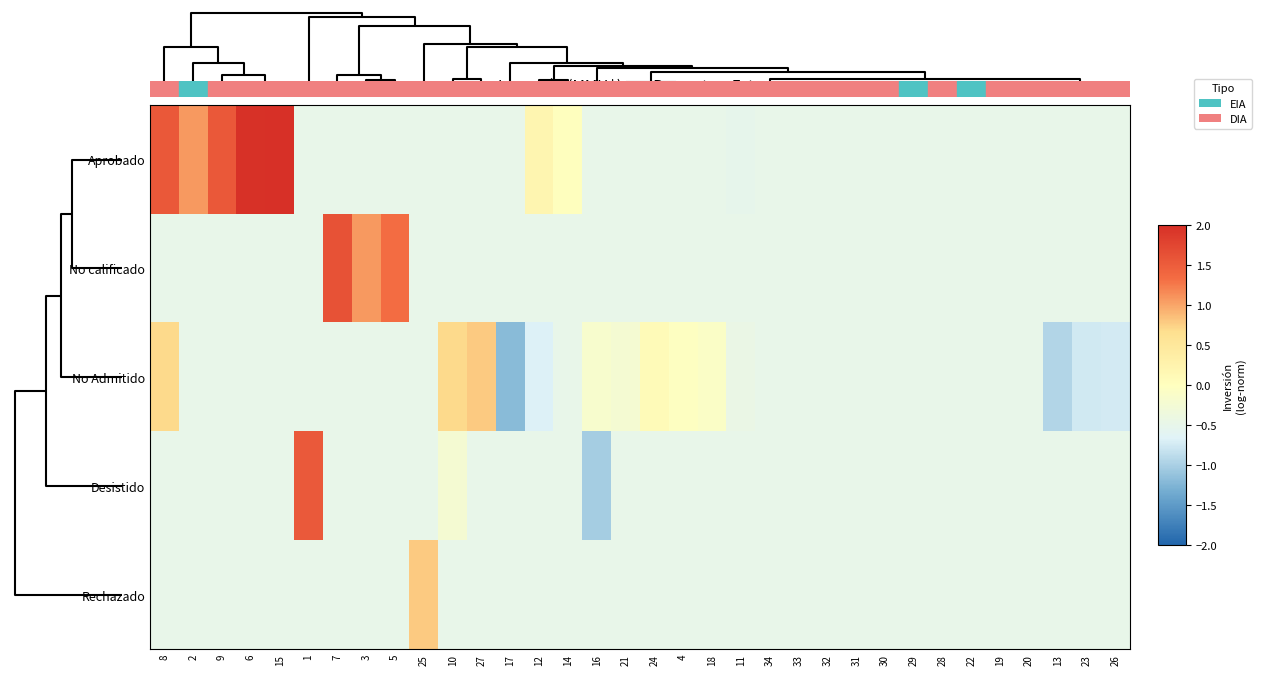

What is the greatest value displayed?

2.0